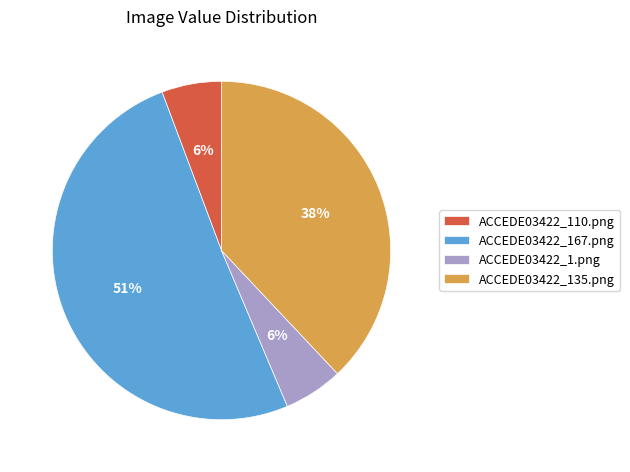

To the nearest percent, what is the average slice percentage?

25%